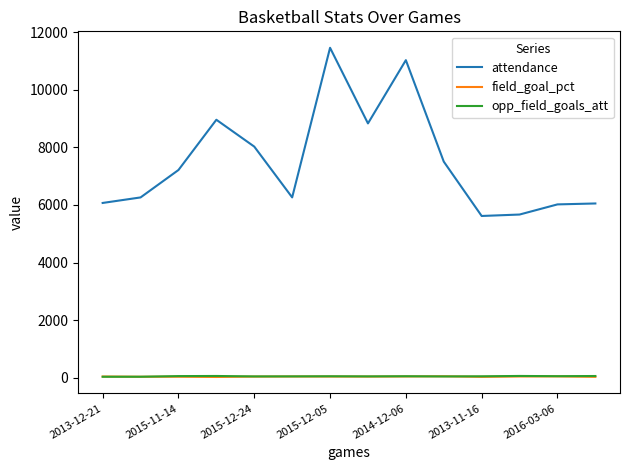

True or false: attendance and field_goal_pct intersect in this chart.

False